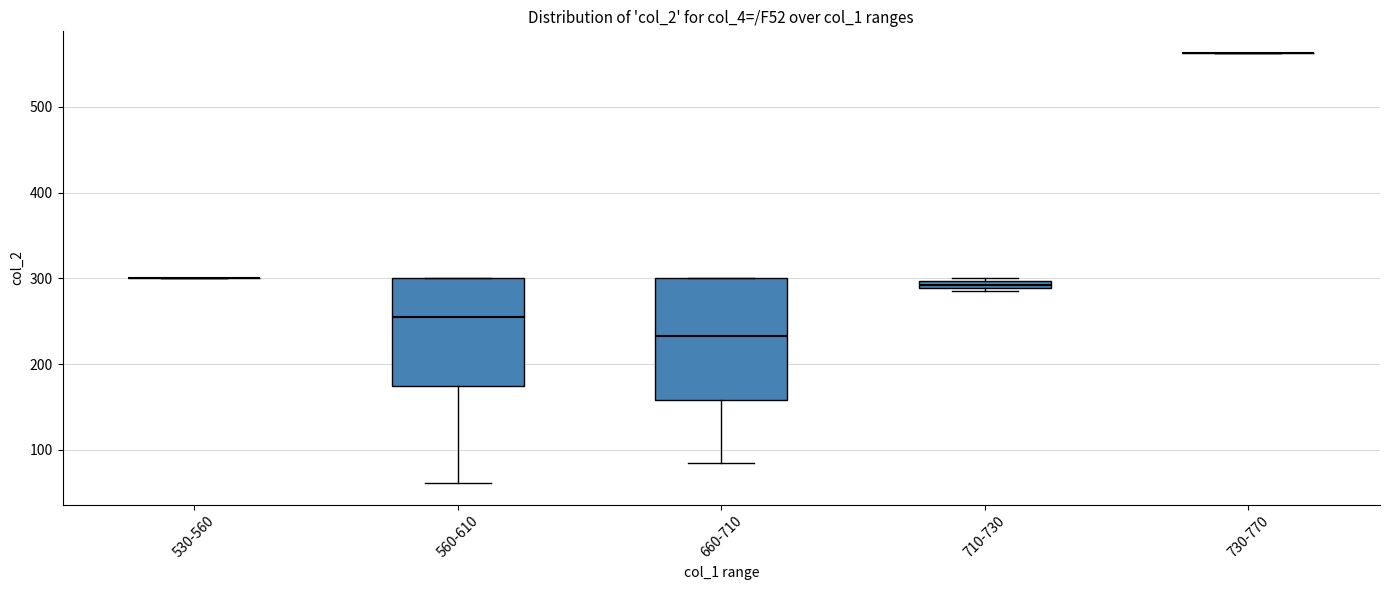

Comparing the boxes themselves (not the whiskers), which one is the tallest?

660-710